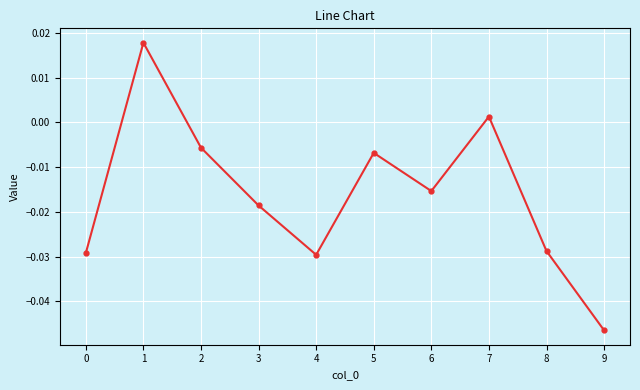

Where is the first local maximum?

1